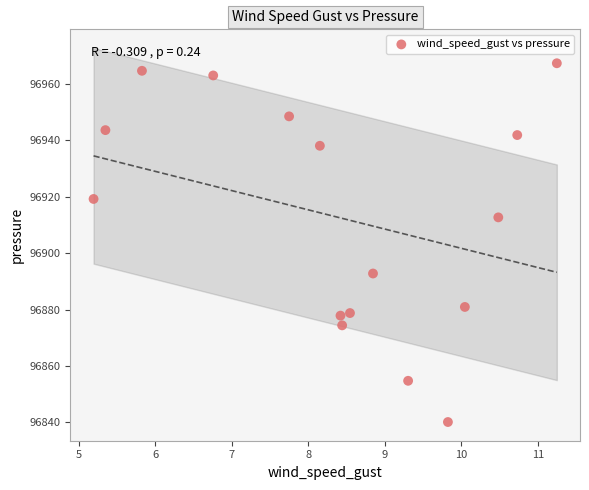

What is the range of Y values (max minus min)?

127.2